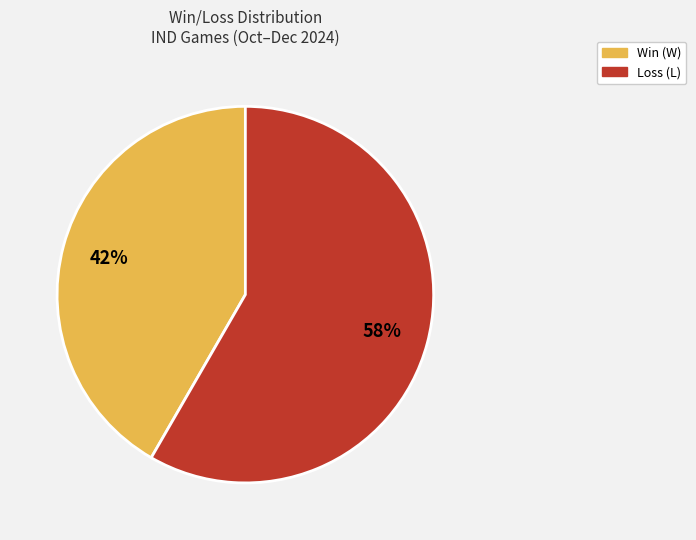

To the nearest percent, what percentage of the pie is Win (W)?

42%